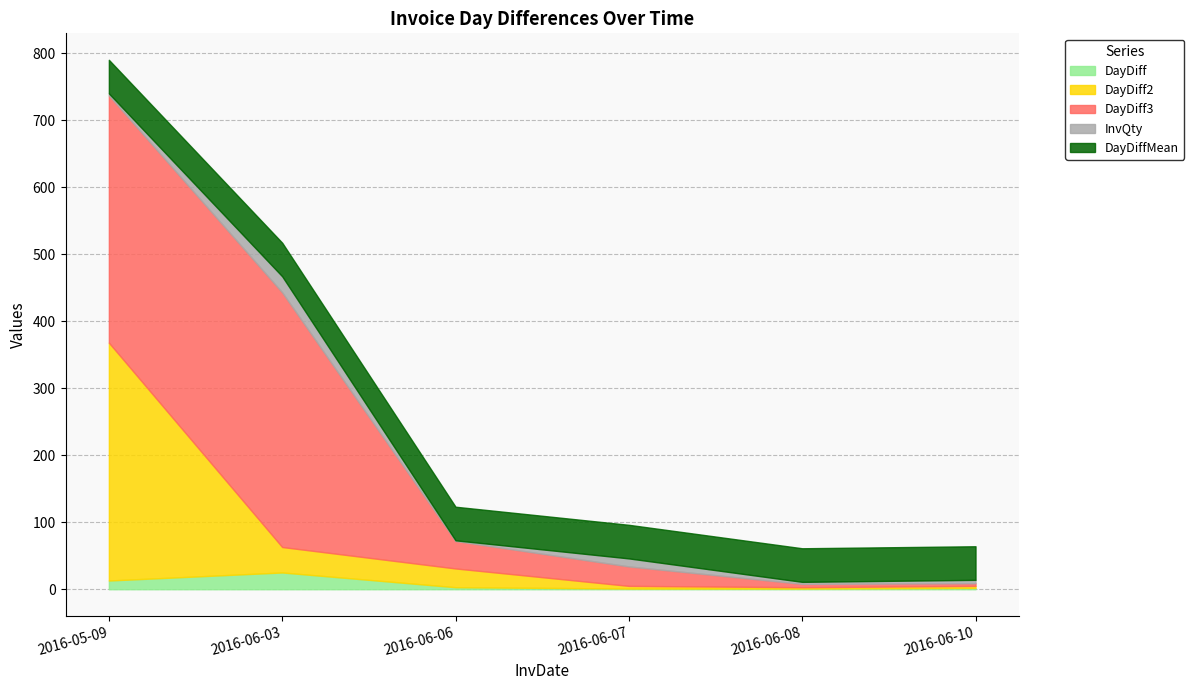

At which label is InvQty closest to 12?

2016-06-07